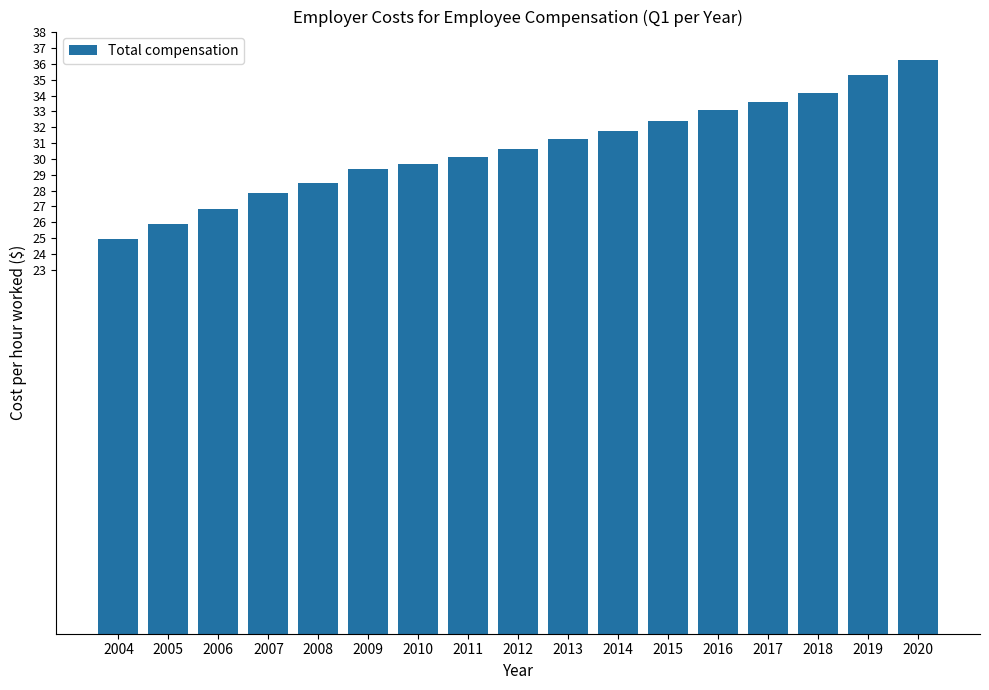

What is the greatest value displayed?

36.2